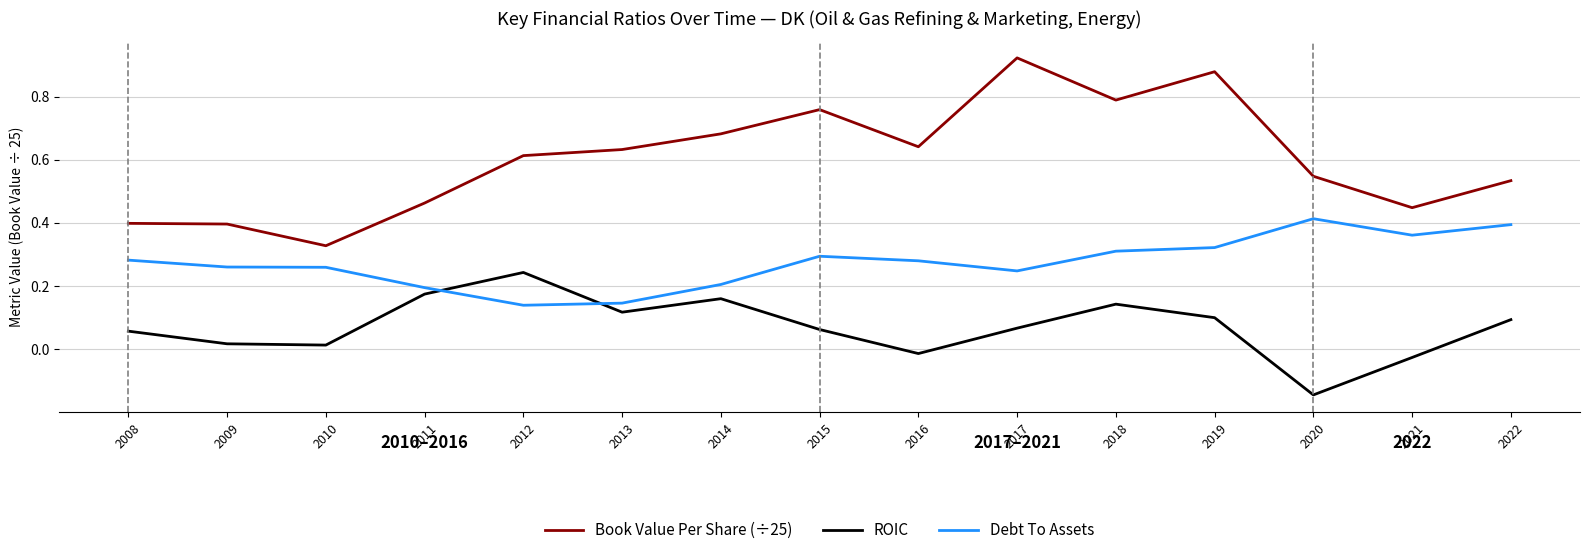

Rank the series by their average value, from highest to lowest.

Book Value Per Share (÷25), Debt To Assets, ROIC